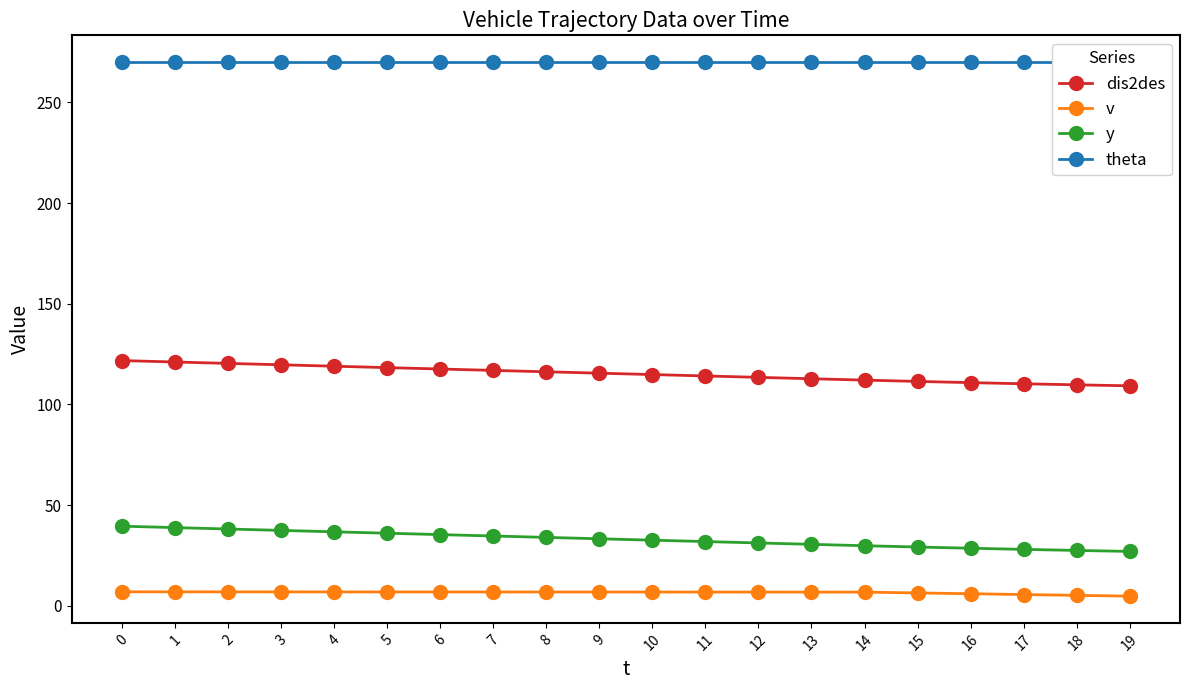

What is the value of the theta point at the 6th from the left?

270.0